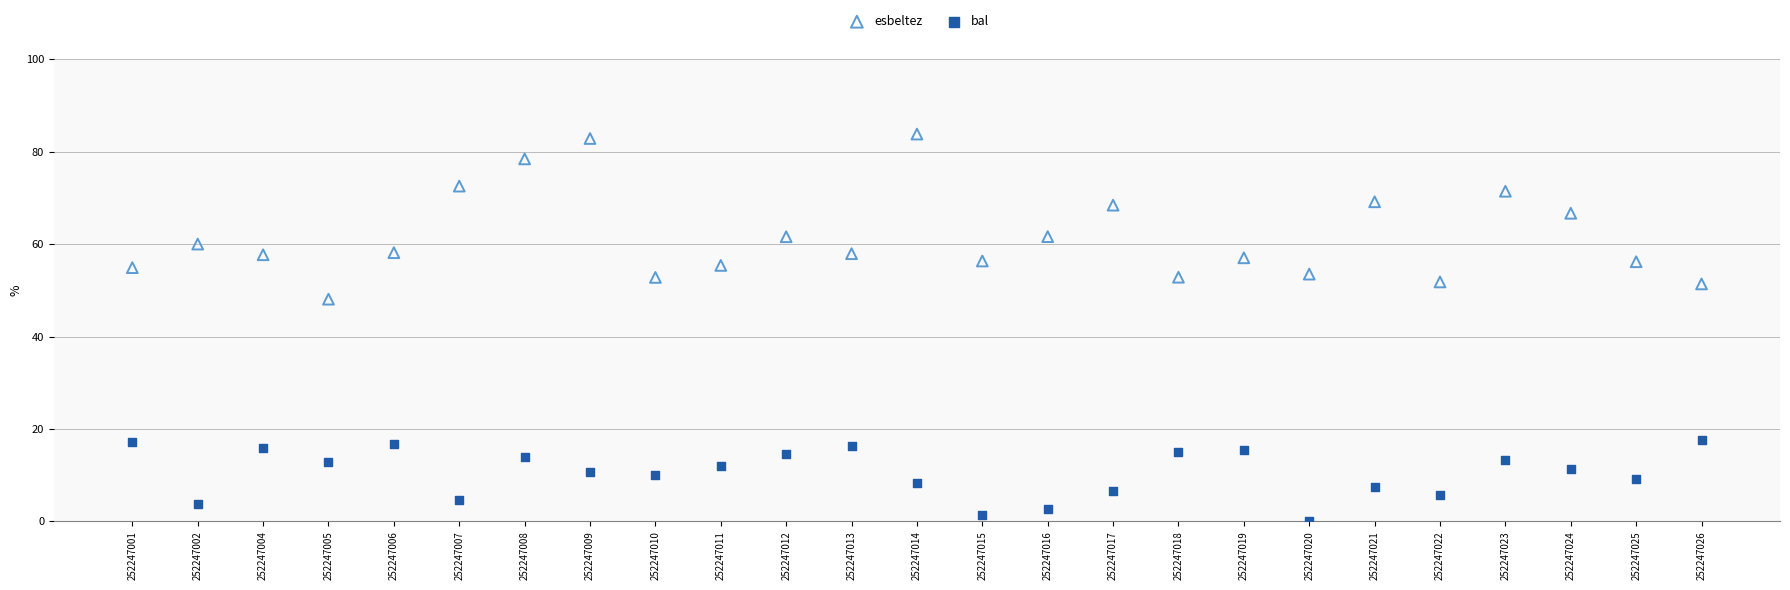

Which series reaches the minimum Y coordinate?

bal